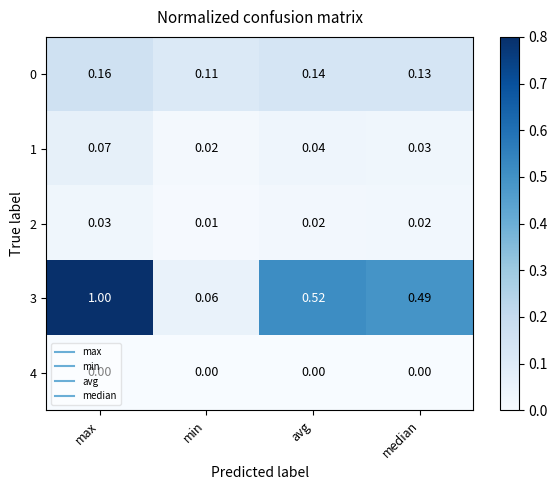

At which label does 2 reach its peak?

max